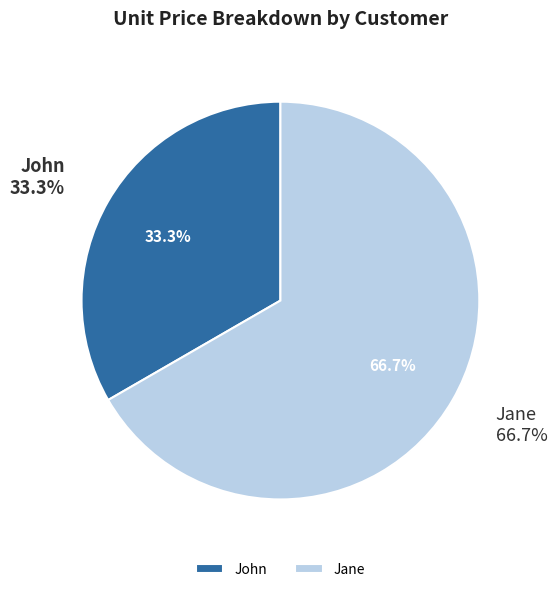

What is the largest slice in the pie chart?

Jane